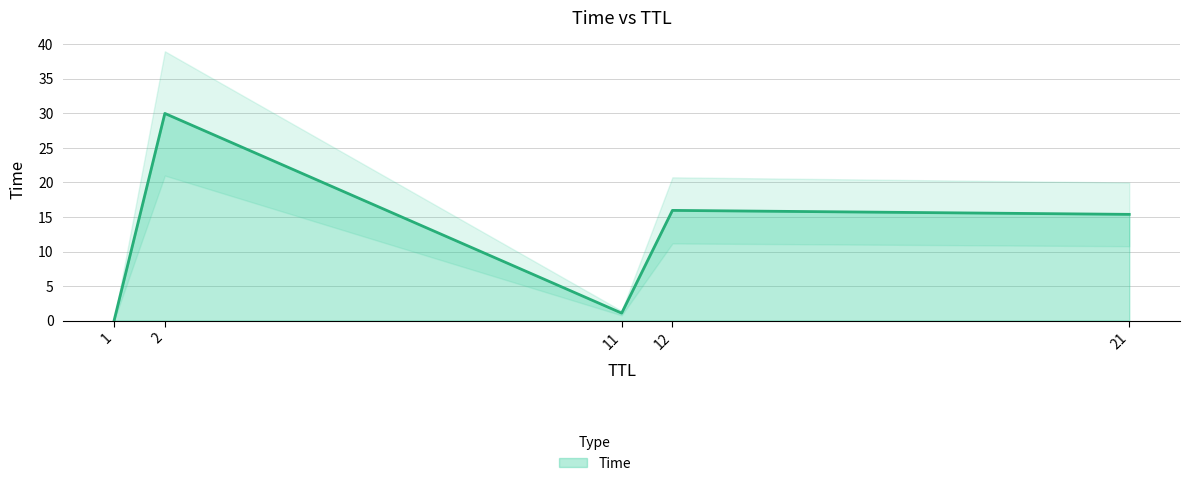

What is the change in value from 21 to 2?

+14.6